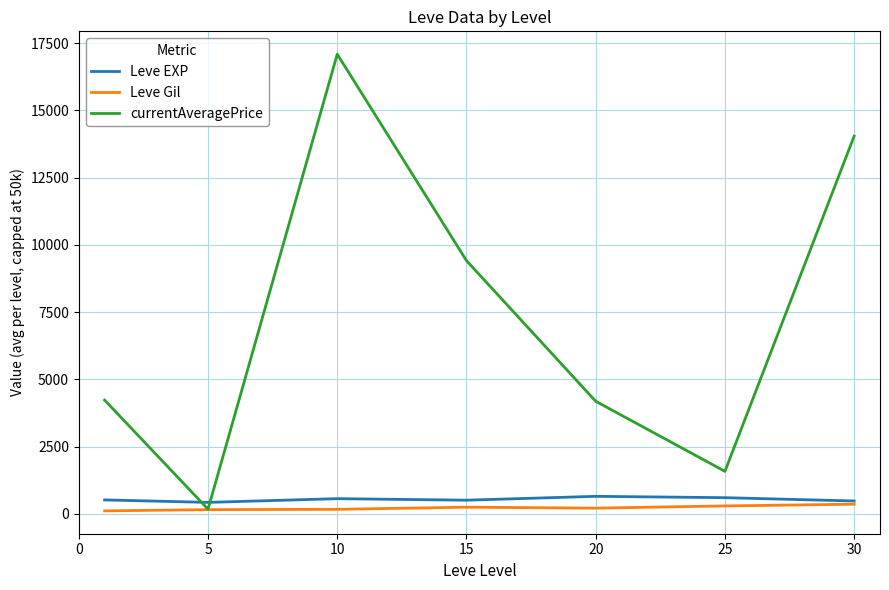

Which series has the widest spread of values?

currentAveragePrice